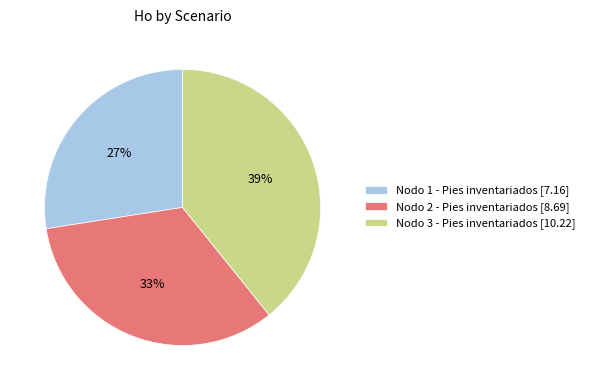

Which slice is the smallest?

Nodo 1 - Pies inventariados